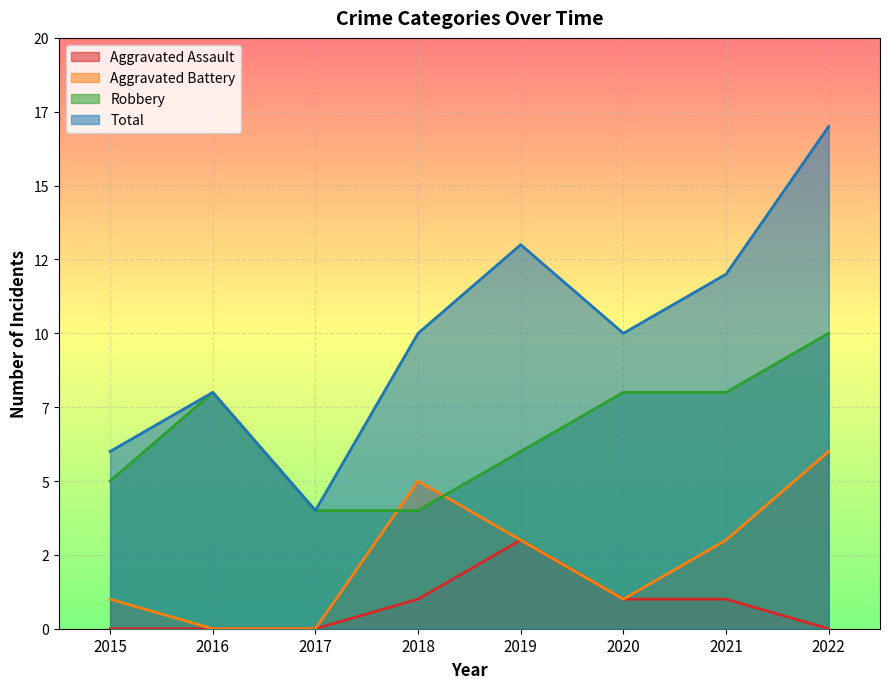

List the series in order of their overall mean, highest first.

Total, Robbery, Aggravated Battery, Aggravated Assault